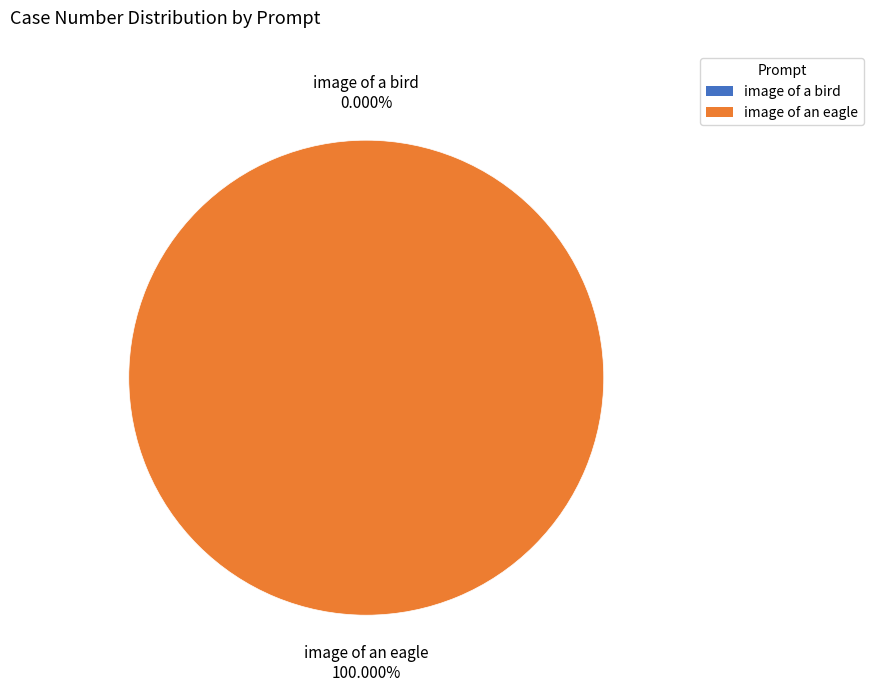

Which slice is the smallest?

image of a bird